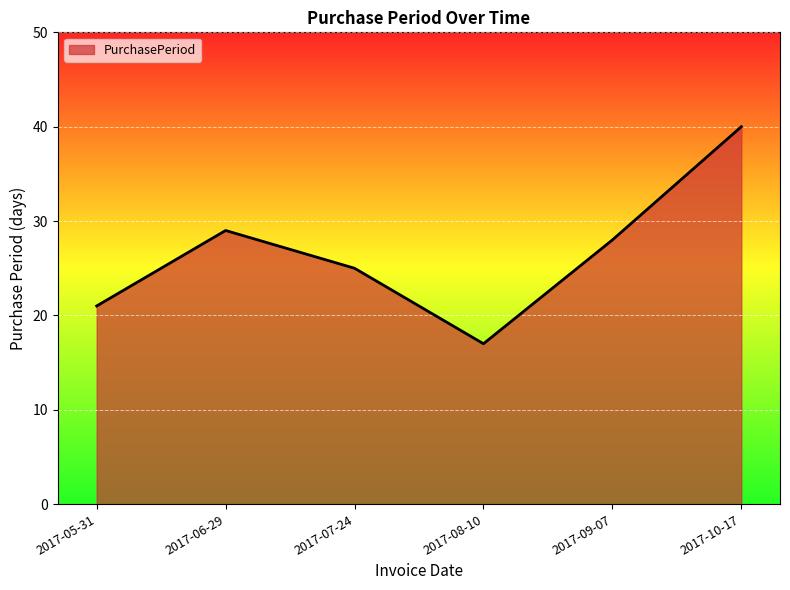

What is the smallest value displayed?

17